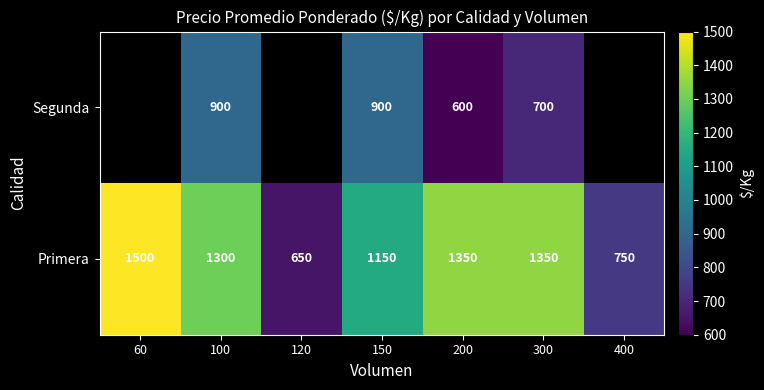

Rank the series at 300 from lowest to highest value.

Segunda, Primera